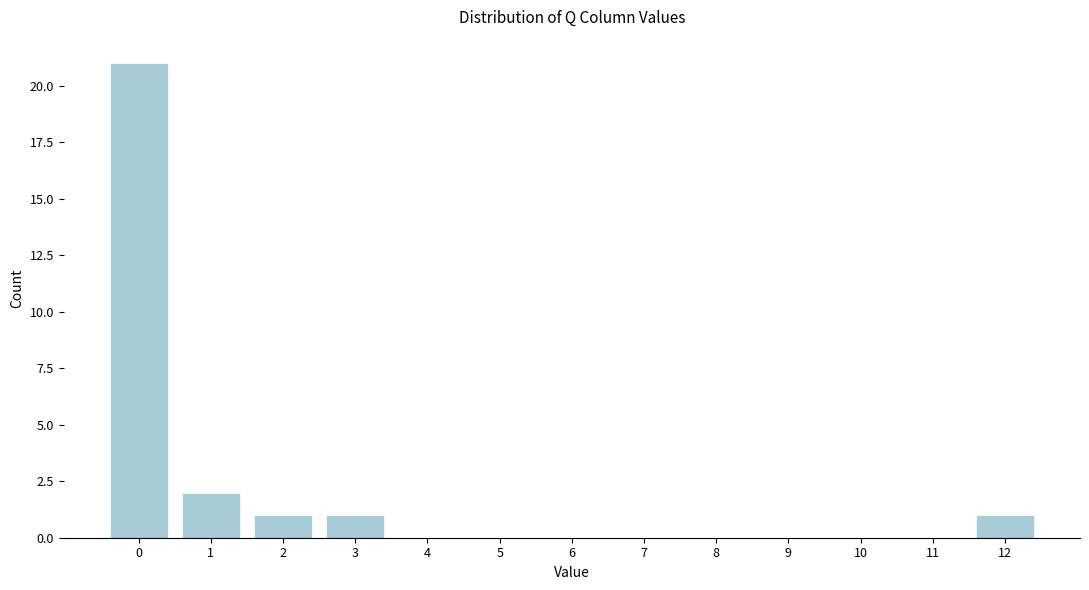

Reading left to right, extract all data points from this chart.

0=21	1=2	2=1	3=1	4=0	5=0	6=0	7=0	8=0	9=0	10=0	11=0	12=1